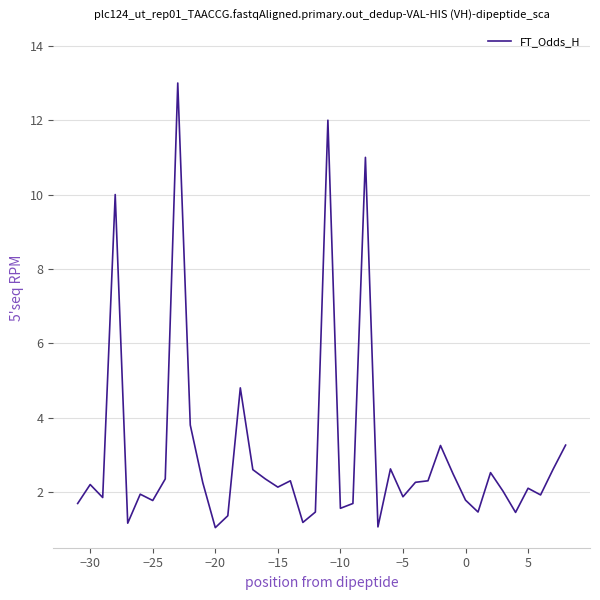

What is the maximum value shown in the chart?

13.0